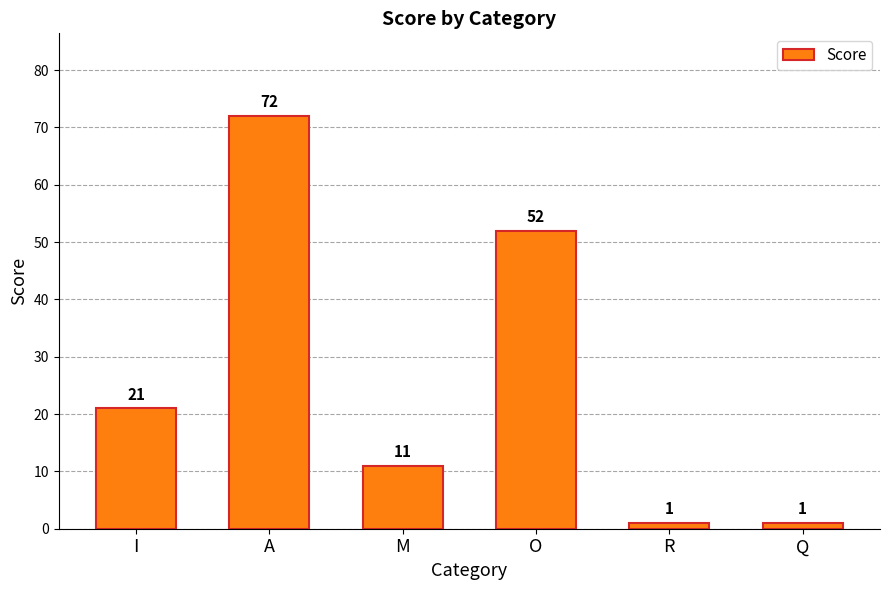

What position from the right is Q?

1